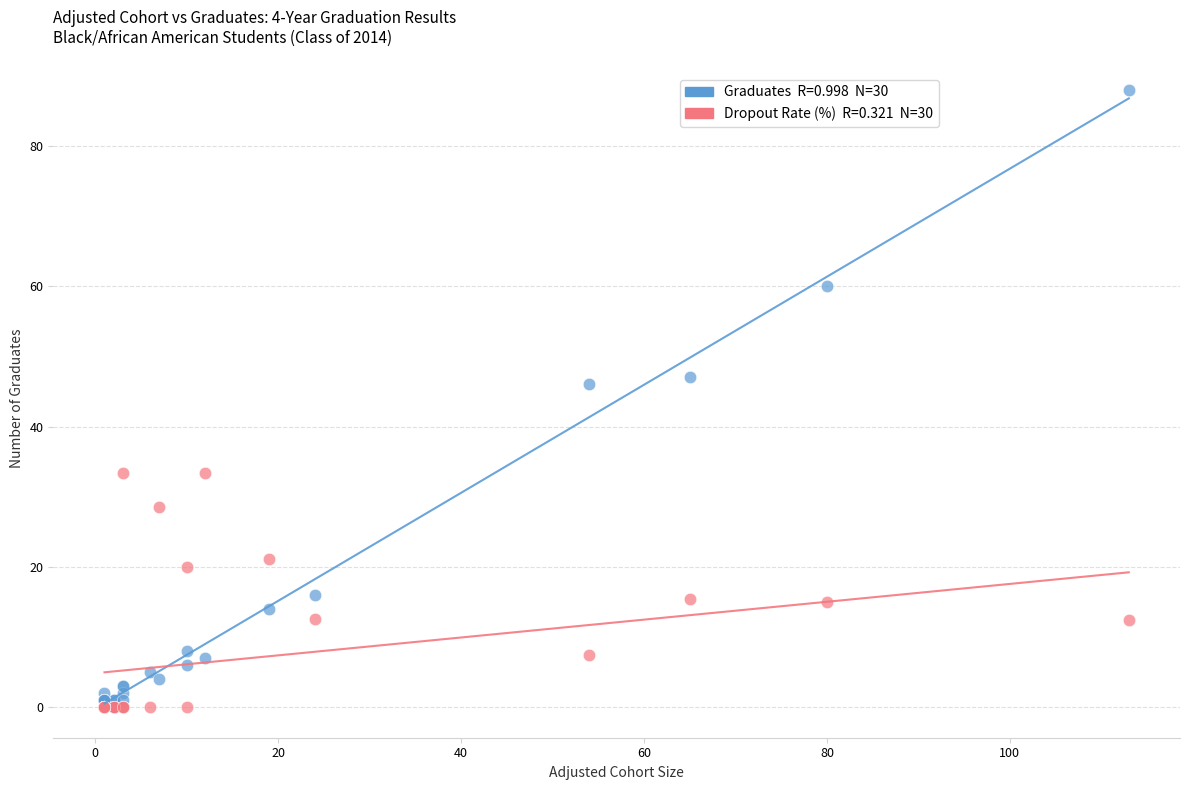

Across all series, what Y value is closest to 44?

46.0